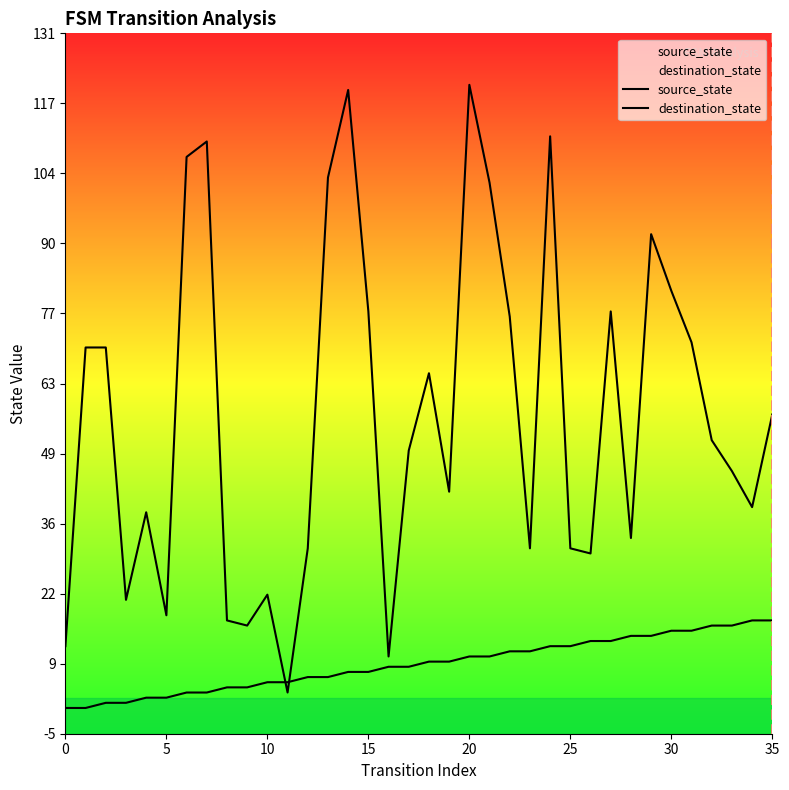

Is it true that source_state equals 6 at 13?

True